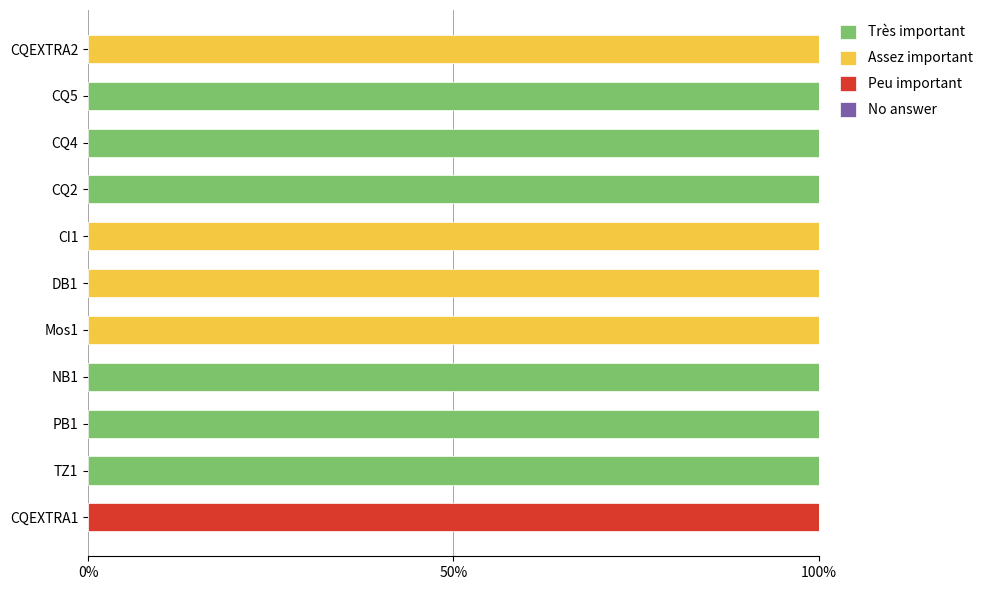

What is the total value across all series at CI1?

100